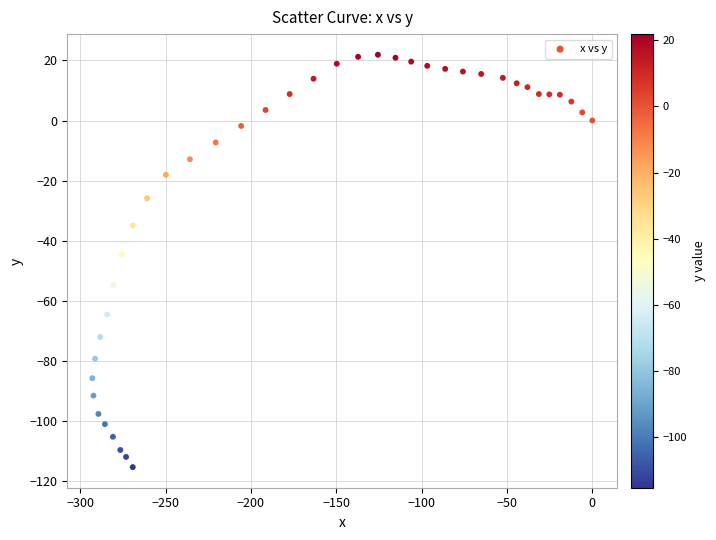

What is the range of X values (max minus min)?

292.9